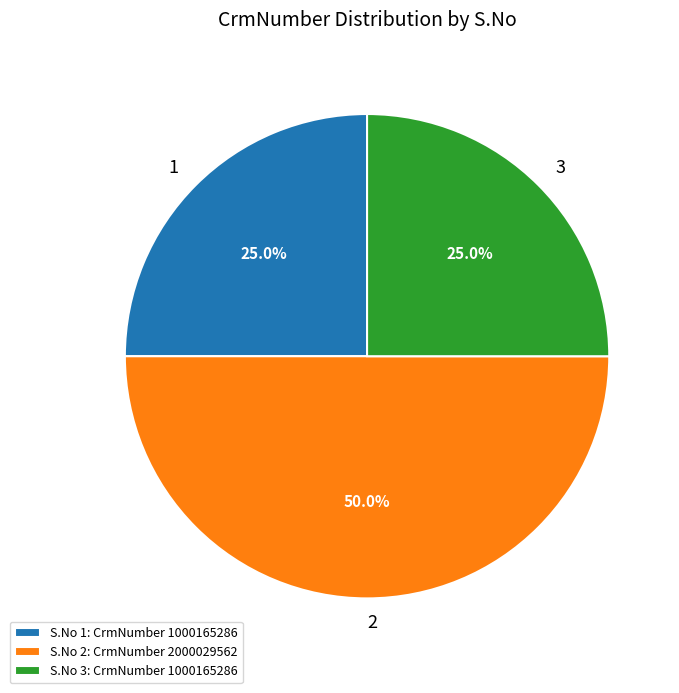

Which slice is the largest?

S.No 2: CrmNumber 2000029562